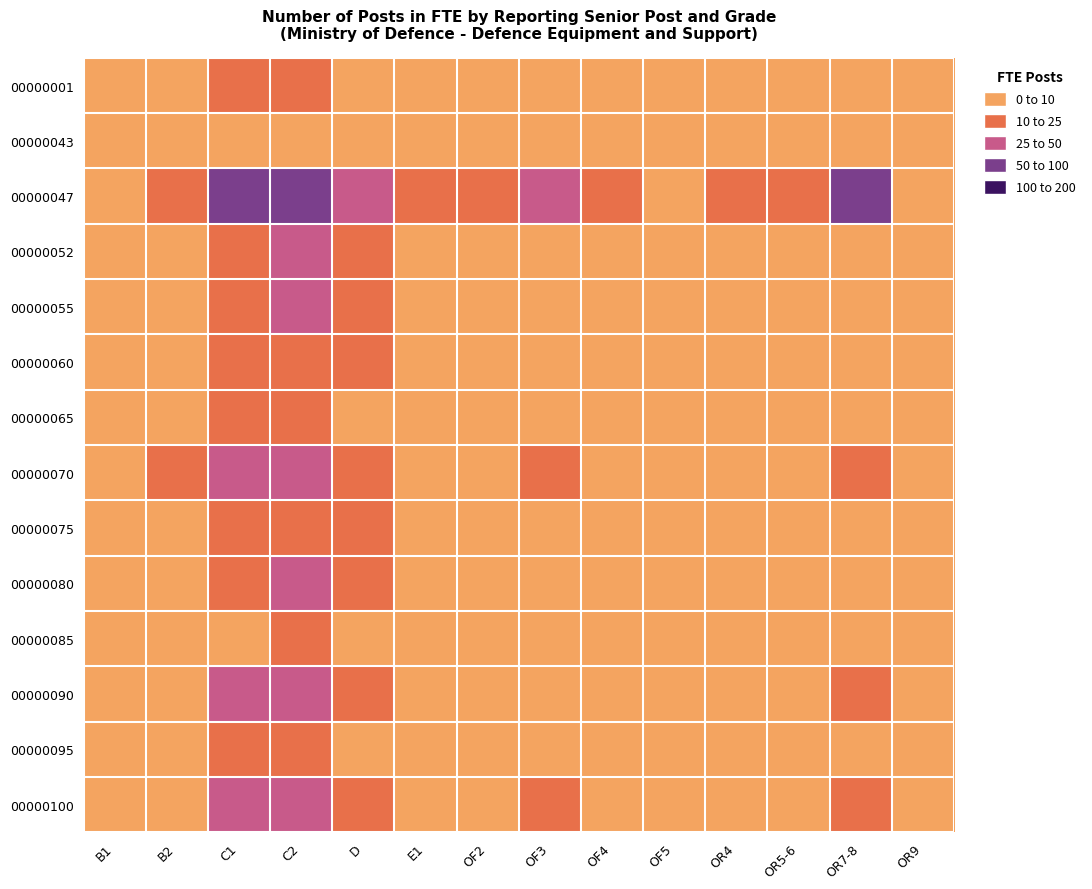

Reading right to left, extract all data points from this chart.

00000001: OR9=3	OR7-8=1	OR5-6=2	OR4=0	OF5=1	OF4=5	OF3=0	OF2=1	E1=8	D=8	C2=12	C1=11	B2=4	B1=1
00000043: OR9=0	OR7-8=0	OR5-6=0	OR4=0	OF5=0	OF4=0	OF3=0	OF2=0	E1=1	D=0	C2=4	C1=9	B2=2	B1=2
00000047: OR9=8	OR7-8=52	OR5-6=23	OR4=13	OF5=3	OF4=19	OF3=38	OF2=16	E1=23	D=34	C2=82	C1=82	B2=18	B1=5
00000052: OR9=0	OR7-8=0	OR5-6=0	OR4=0	OF5=0	OF4=0	OF3=0	OF2=0	E1=5	D=23	C2=31	C1=17	B2=4	B1=4
00000055: OR9=0	OR7-8=0	OR5-6=0	OR4=0	OF5=0	OF4=0	OF3=0	OF2=0	E1=4	D=15	C2=25	C1=20	B2=6	B1=3
00000060: OR9=0	OR7-8=0	OR5-6=0	OR4=0	OF5=0	OF4=0	OF3=0	OF2=0	E1=3	D=10	C2=18	C1=14	B2=5	B1=2
00000065: OR9=0	OR7-8=0	OR5-6=0	OR4=0	OF5=0	OF4=0	OF3=0	OF2=0	E1=2	D=8	C2=15	C1=12	B2=3	B1=1
00000070: OR9=5	OR7-8=18	OR5-6=9	OR4=4	OF5=2	OF4=8	OF3=12	OF2=5	E1=8	D=20	C2=40	C1=35	B2=10	B1=6
00000075: OR9=0	OR7-8=0	OR5-6=0	OR4=0	OF5=0	OF4=0	OF3=0	OF2=0	E1=3	D=11	C2=20	C1=16	B2=4	B1=2
00000080: OR9=2	OR7-8=8	OR5-6=4	OR4=2	OF5=1	OF4=3	OF3=5	OF2=2	E1=5	D=14	C2=28	C1=22	B2=7	B1=3
00000085: OR9=0	OR7-8=0	OR5-6=0	OR4=0	OF5=0	OF4=0	OF3=0	OF2=0	E1=1	D=5	C2=10	C1=8	B2=2	B1=1
00000090: OR9=3	OR7-8=12	OR5-6=6	OR4=3	OF5=1	OF4=5	OF3=8	OF2=3	E1=6	D=16	C2=32	C1=28	B2=8	B1=4
00000095: OR9=0	OR7-8=0	OR5-6=0	OR4=0	OF5=0	OF4=0	OF3=0	OF2=0	E1=2	D=7	C2=13	C1=10	B2=3	B1=2
00000100: OR9=4	OR7-8=15	OR5-6=8	OR4=5	OF5=2	OF4=6	OF3=10	OF2=4	E1=7	D=18	C2=36	C1=30	B2=9	B1=5